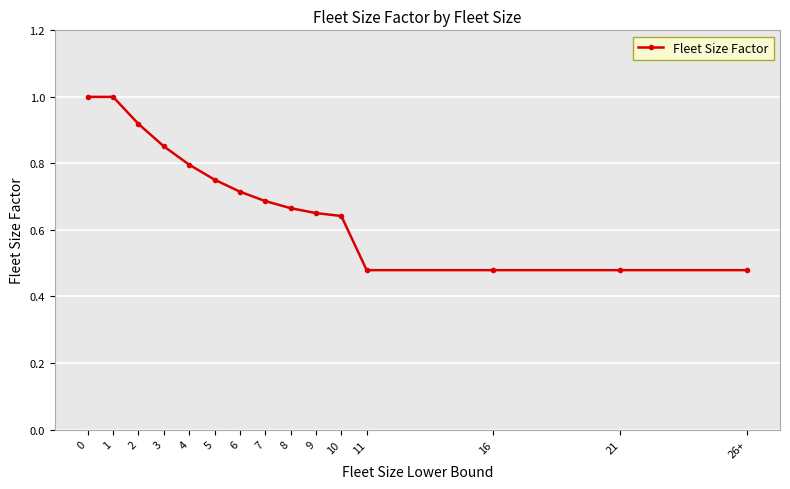

What is the maximum value shown in the chart?

1.0